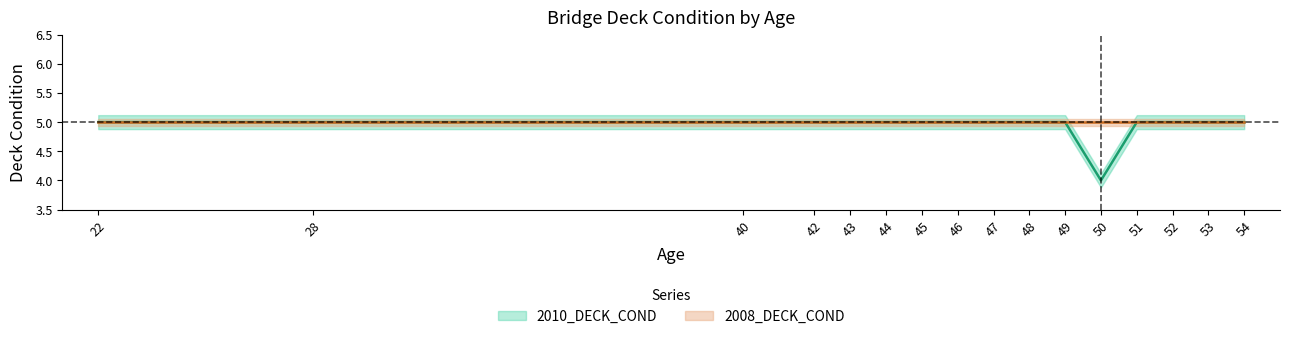

Reading right to left, transcribe all the data shown in this chart.

5	5	5	5	4	5	5	5	5	5	5	5	5	5	5	5